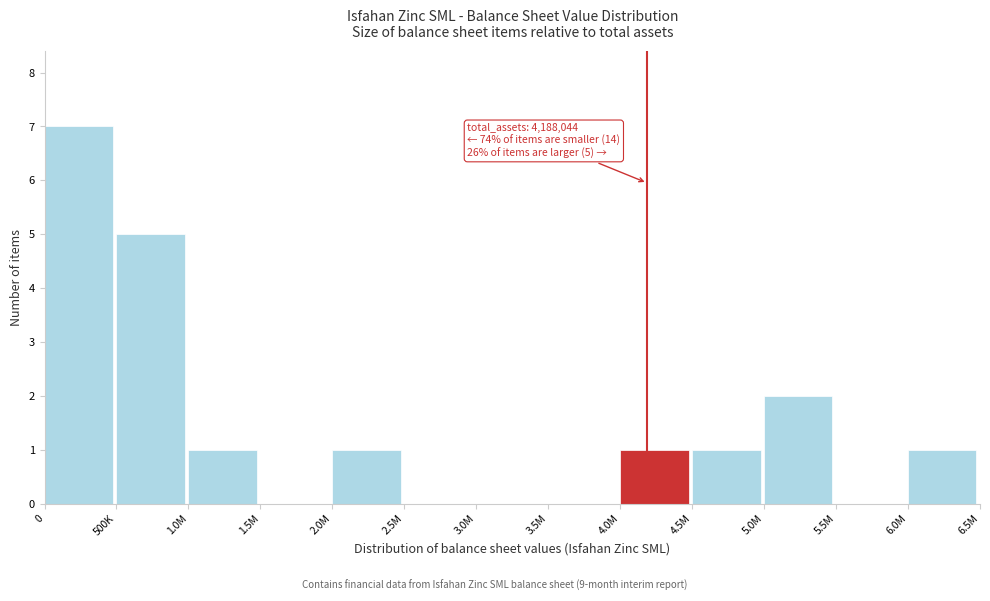

Reading left to right, transcribe all the data shown in this chart.

0=7	500K=5	1.0M=1	1.5M=0	2.0M=1	2.5M=0	3.0M=0	3.5M=0	4.0M=1	4.5M=1	5.0M=2	5.5M=0	6.0M=1